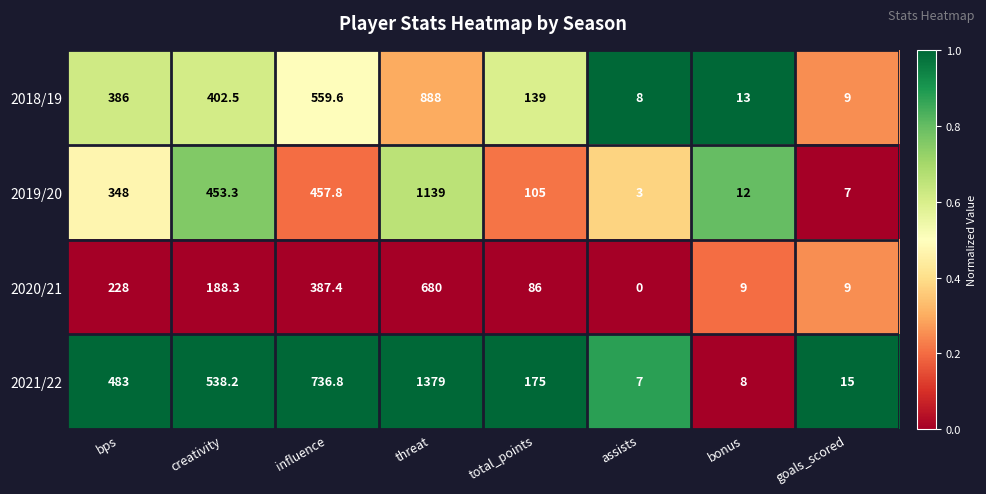

At which category does the chart reach its minimum across all series?

assists